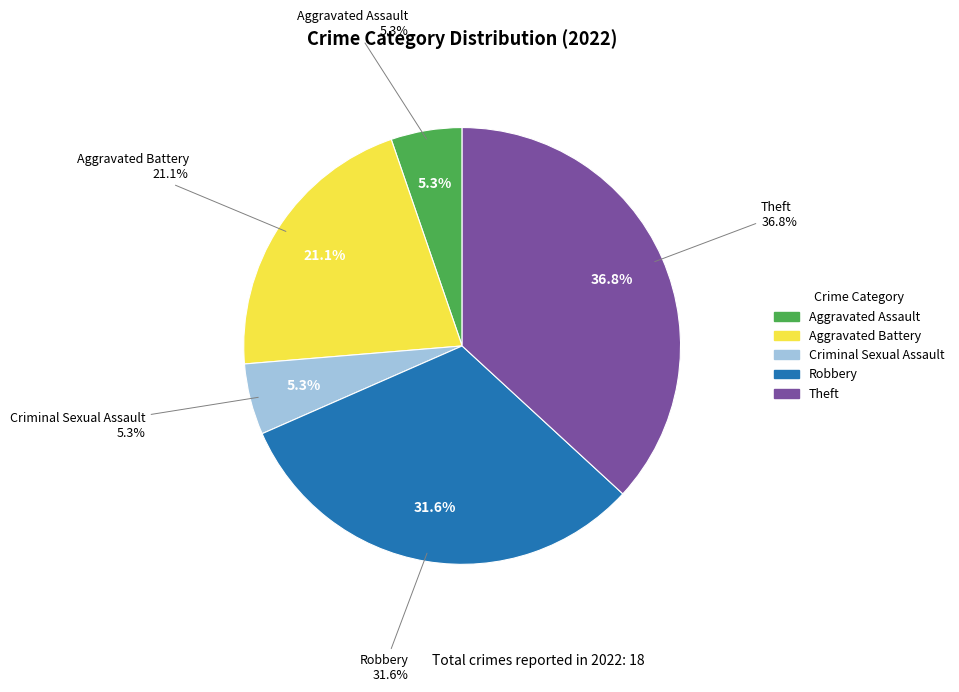

Does any single category account for the majority?

No